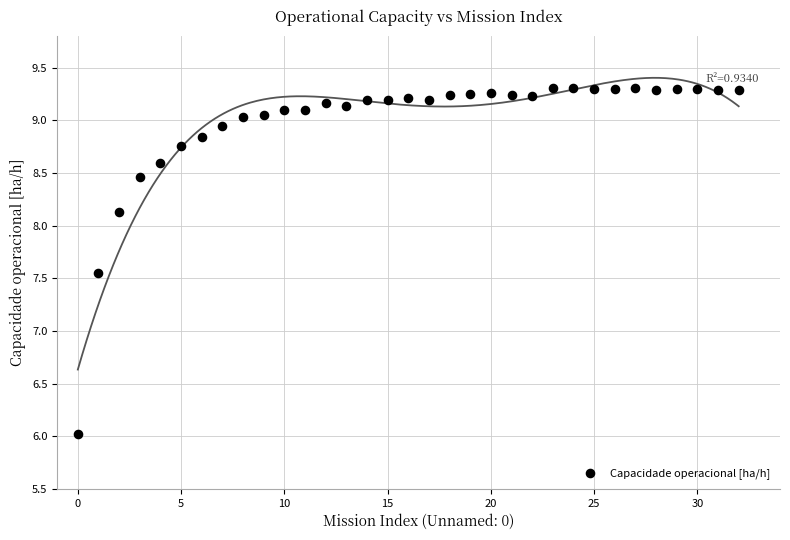

What is the range of Y values (max minus min)?

3.3